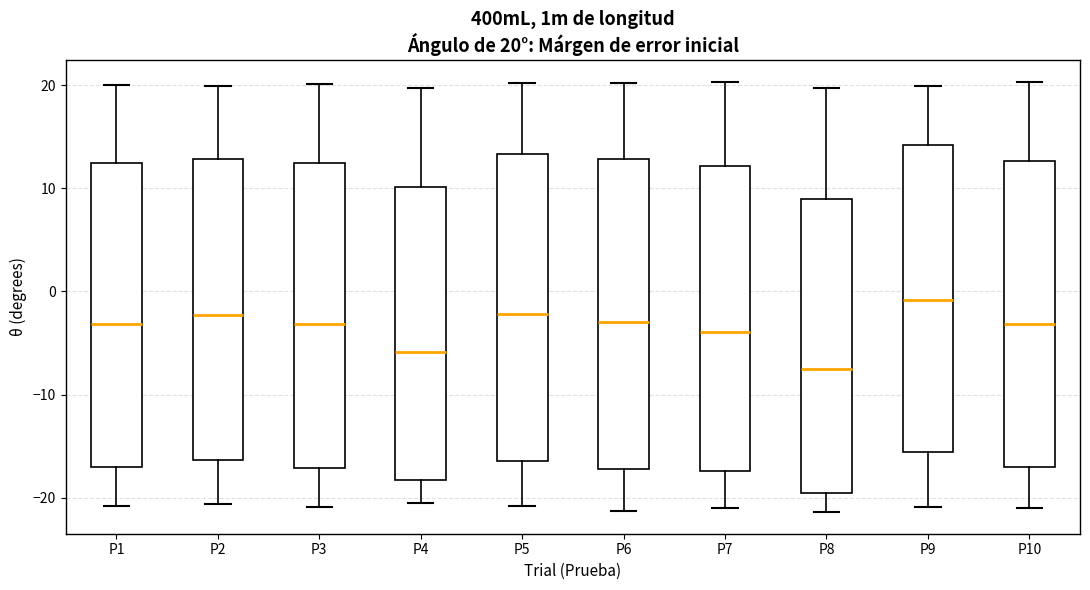

Which box has the lowest median line?

P8